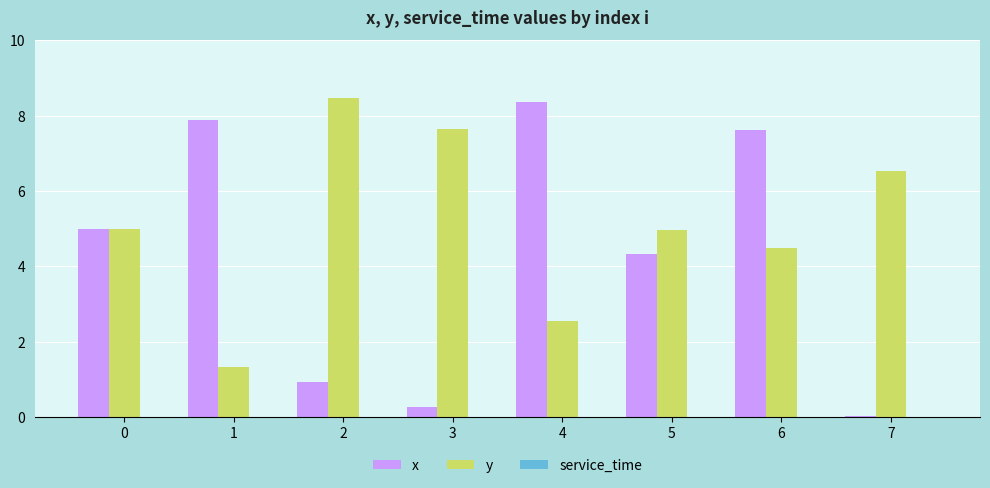

What is the total value across all series at 5?

9.3